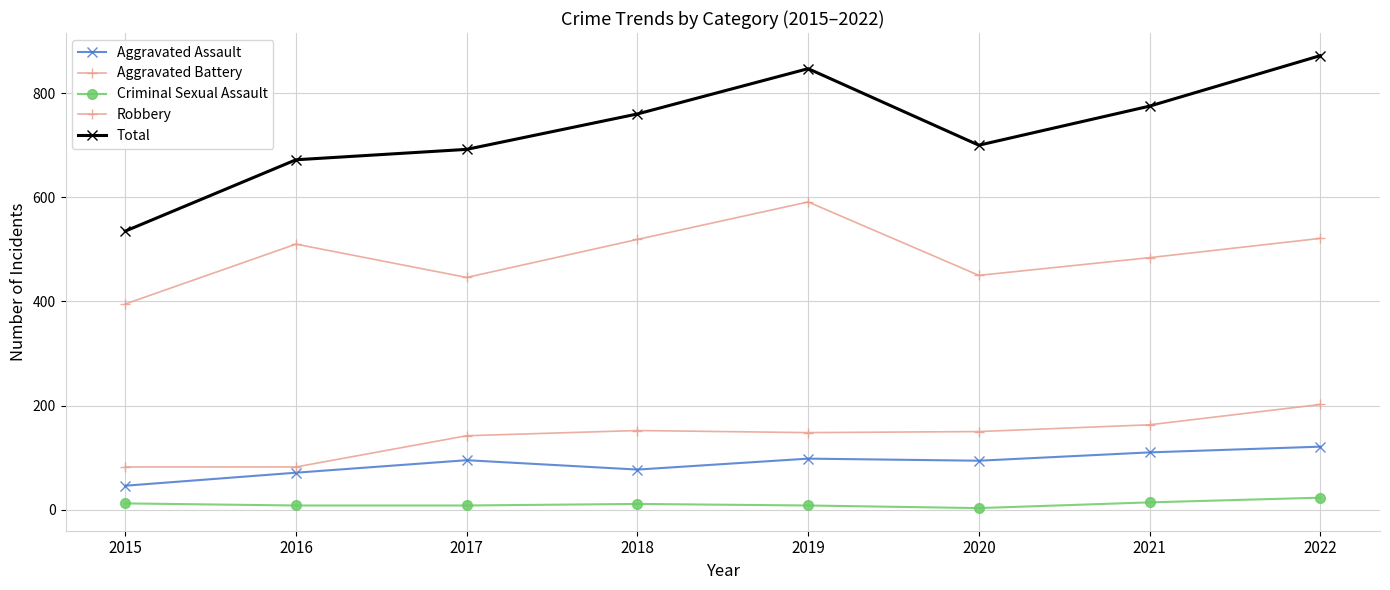

Does the chart display data point markers on the line(s)?

Yes